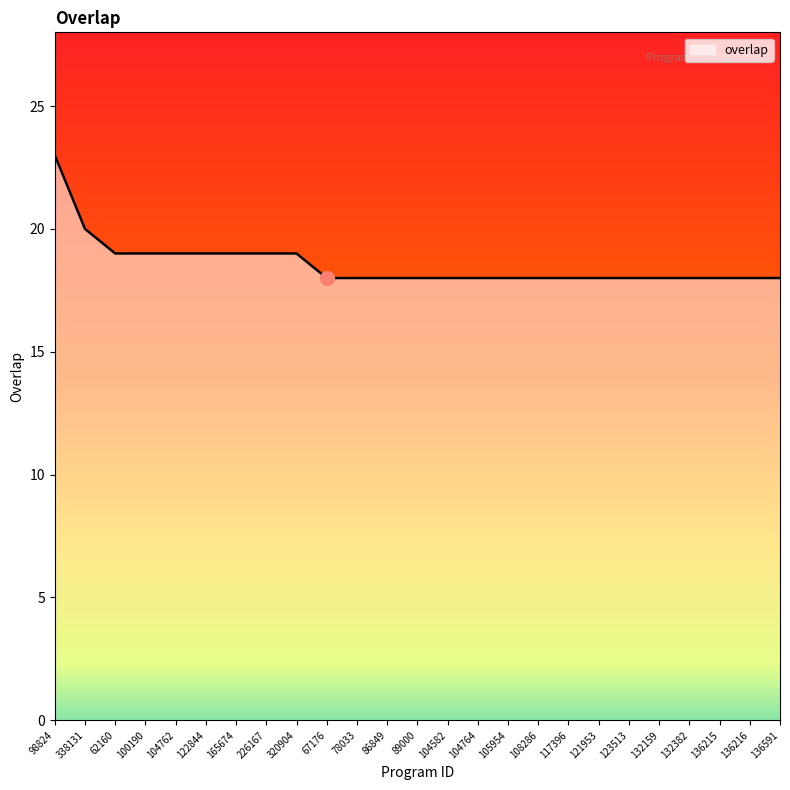

What is the maximum value shown in the chart?

23